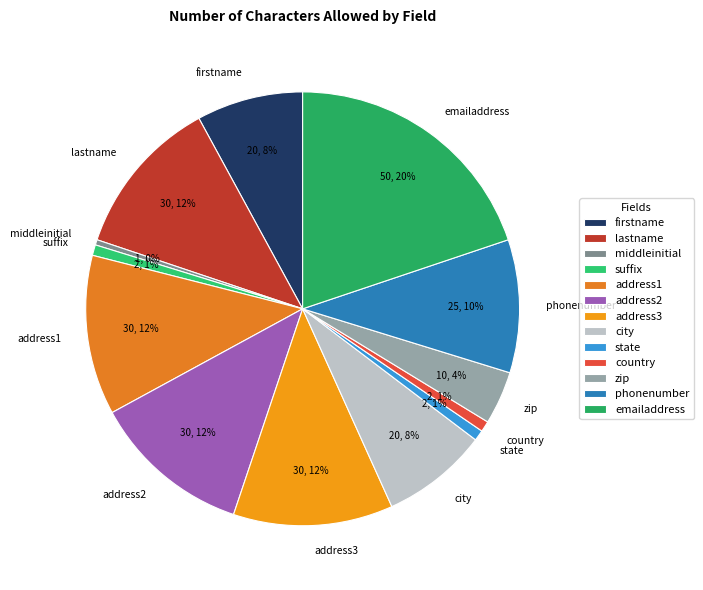

Between zip and emailaddress, which is larger?

emailaddress